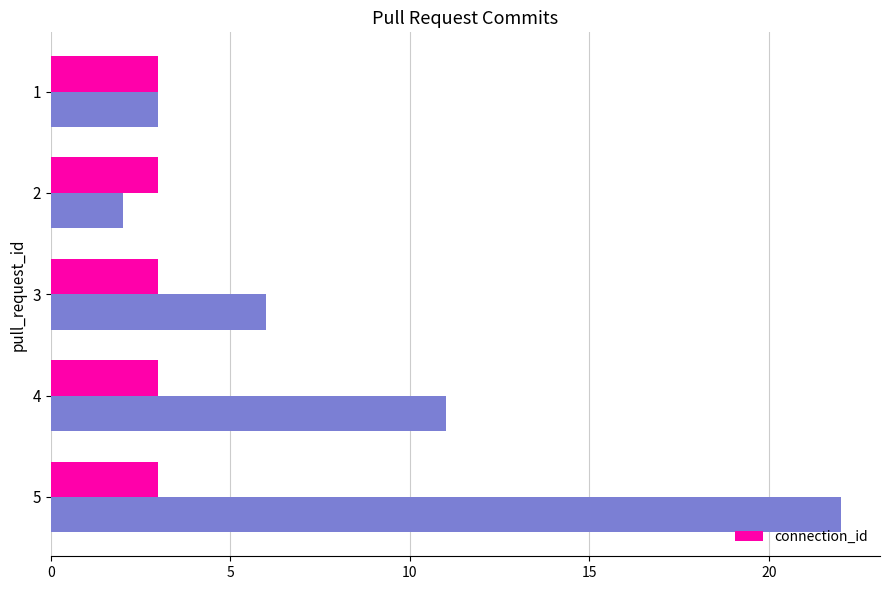

The value at 4 is 16. True or false?

False